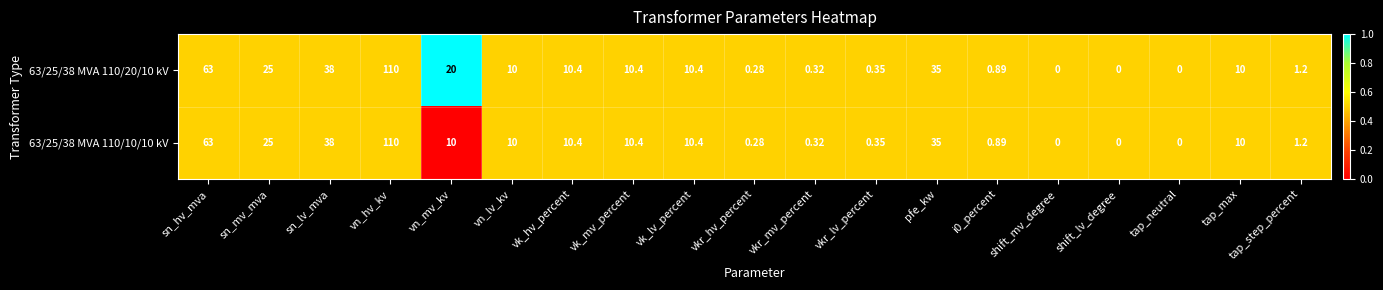

At which category is the sum across all series the highest?

vn_hv_kv